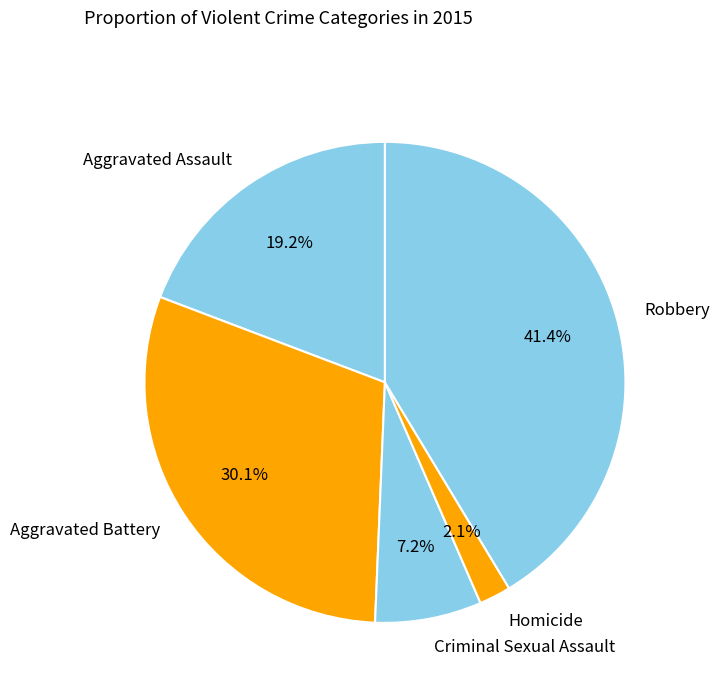

Which category has the biggest portion of the pie?

Robbery